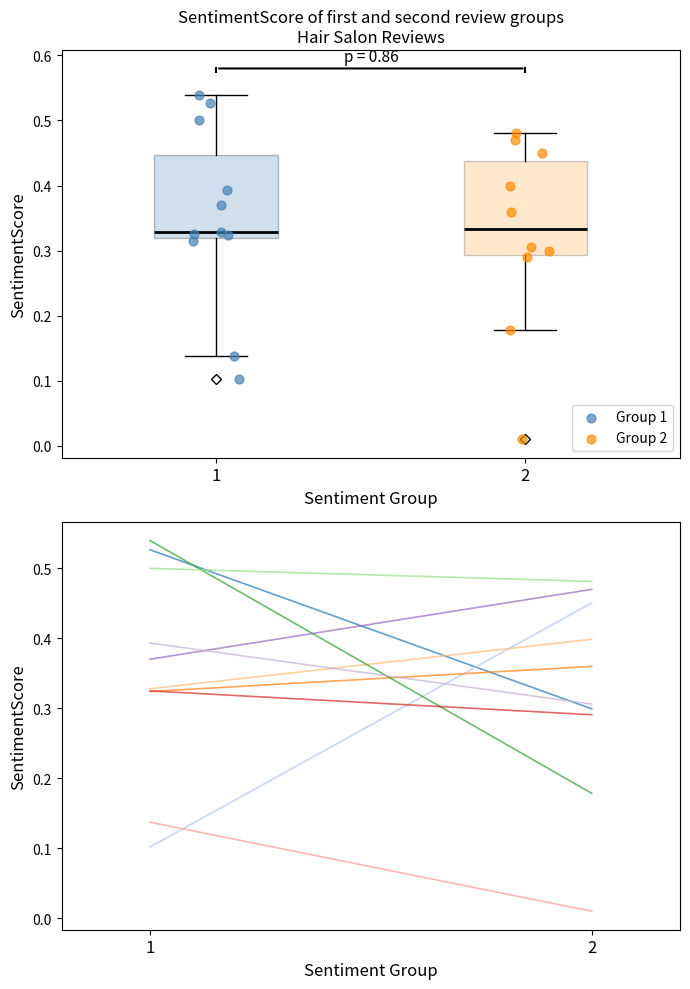

Which series reaches the minimum Y coordinate?

Group 2